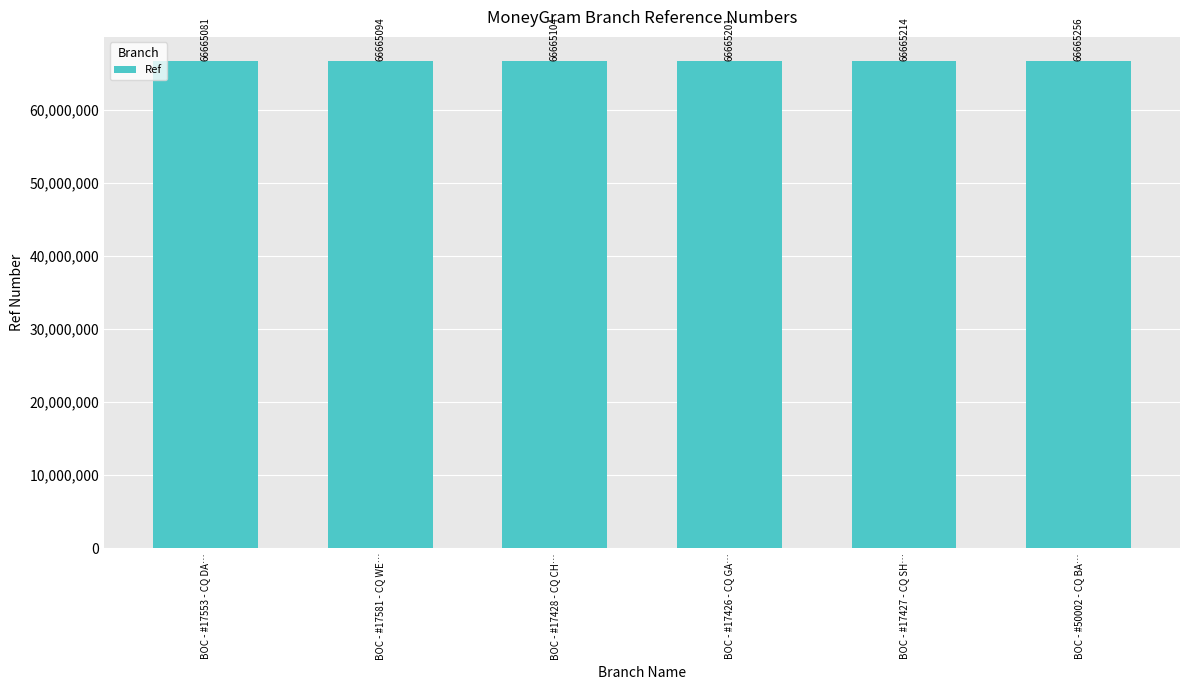

Approximately how many times larger is the value at BOC - #17581 - CQ WE… compared to BOC - #17426 - CQ GA…?

1.0